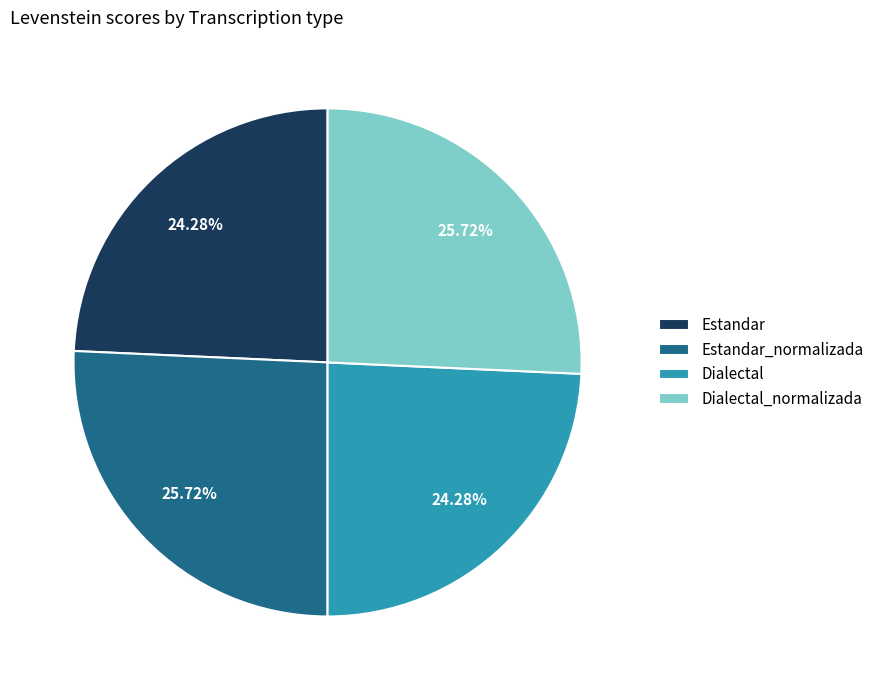

Is the sum of Estandar_normalizada and Dialectal_normalizada greater than half?

Yes